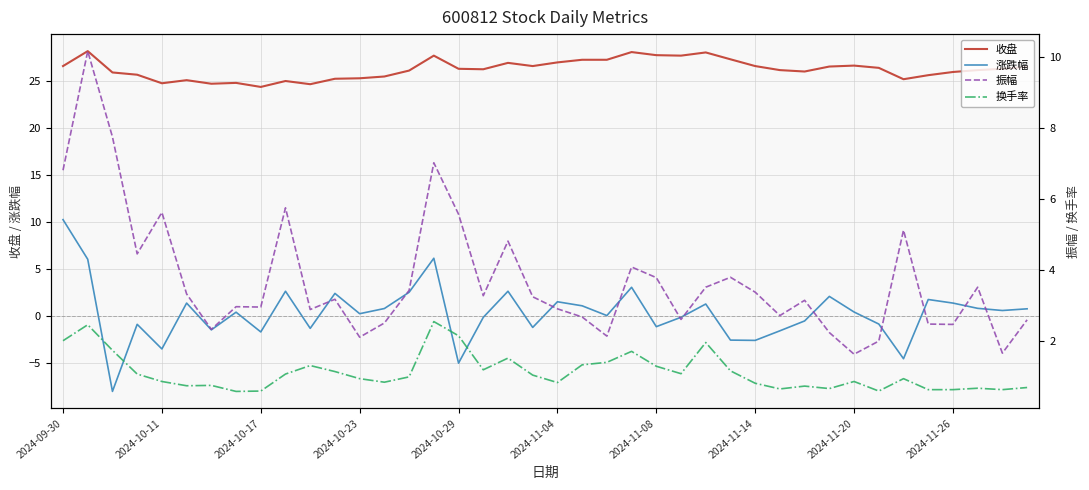

What is the approximate value of 振幅 at 13?

2.5